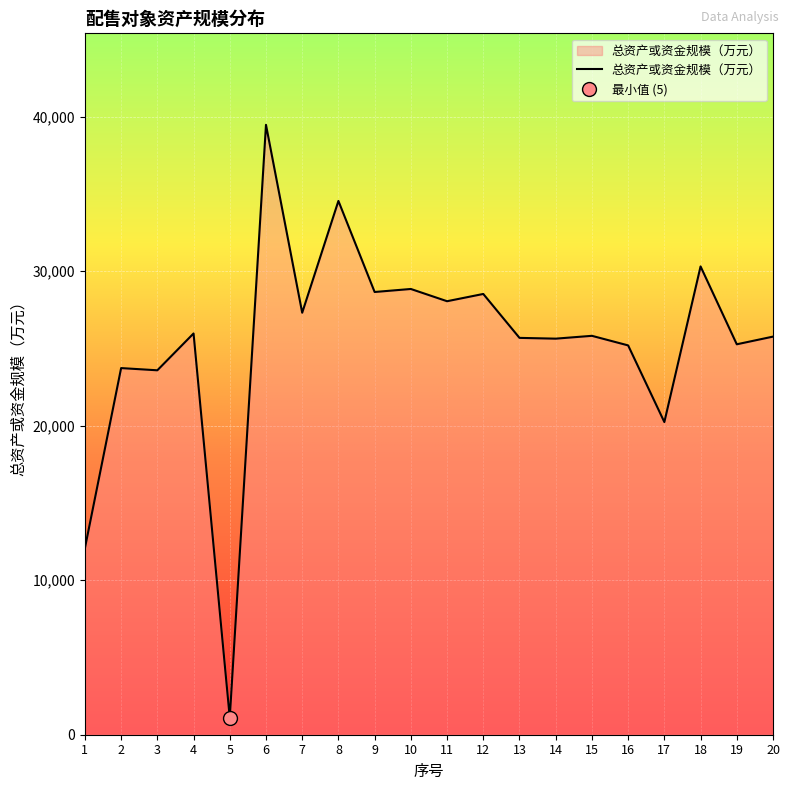

Which label corresponds to the largest value in the chart?

6